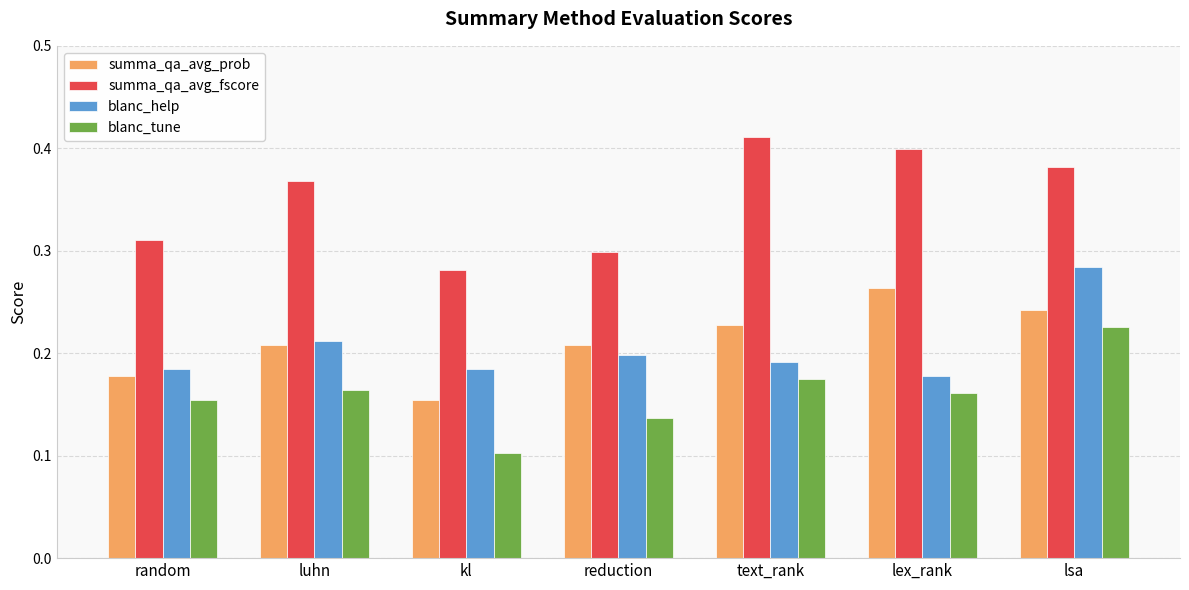

Is the value of blanc_help at random greater than the value of blanc_tune at random?

Yes